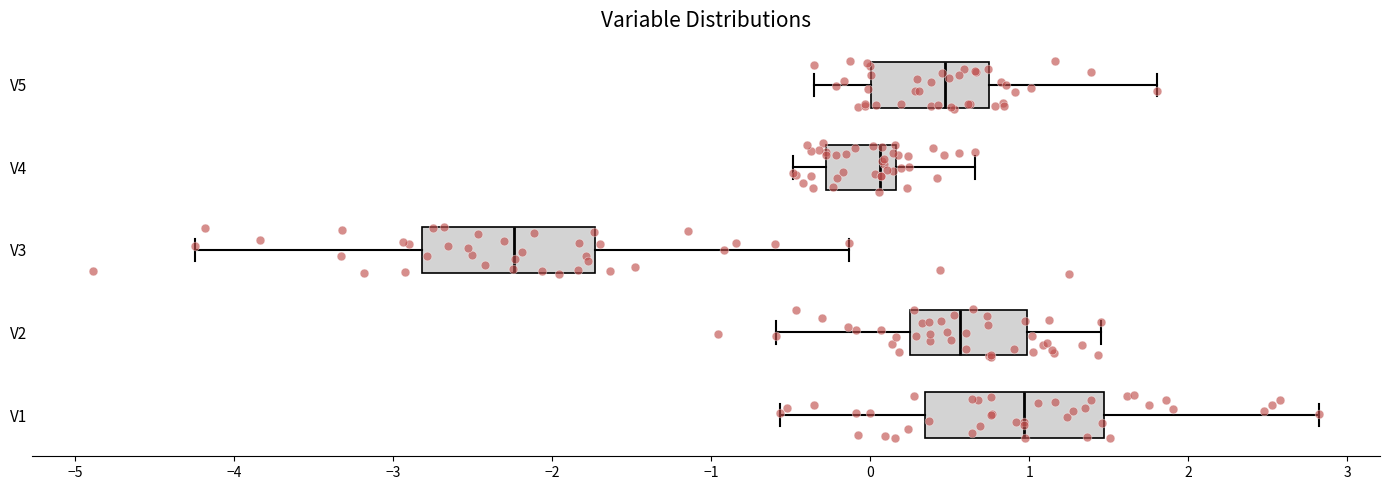

Where is the left edge of the box for V3 on the x-axis? The values are not printed on the chart, so give them approximately, as read against the axis.

-2.8